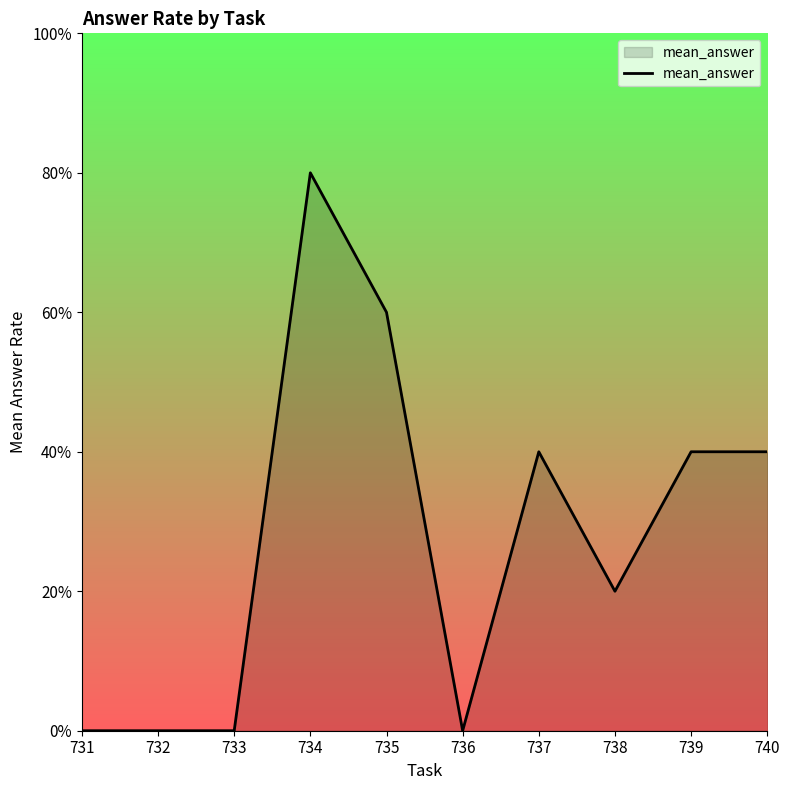

Does the chart display data point markers on the line(s)?

No